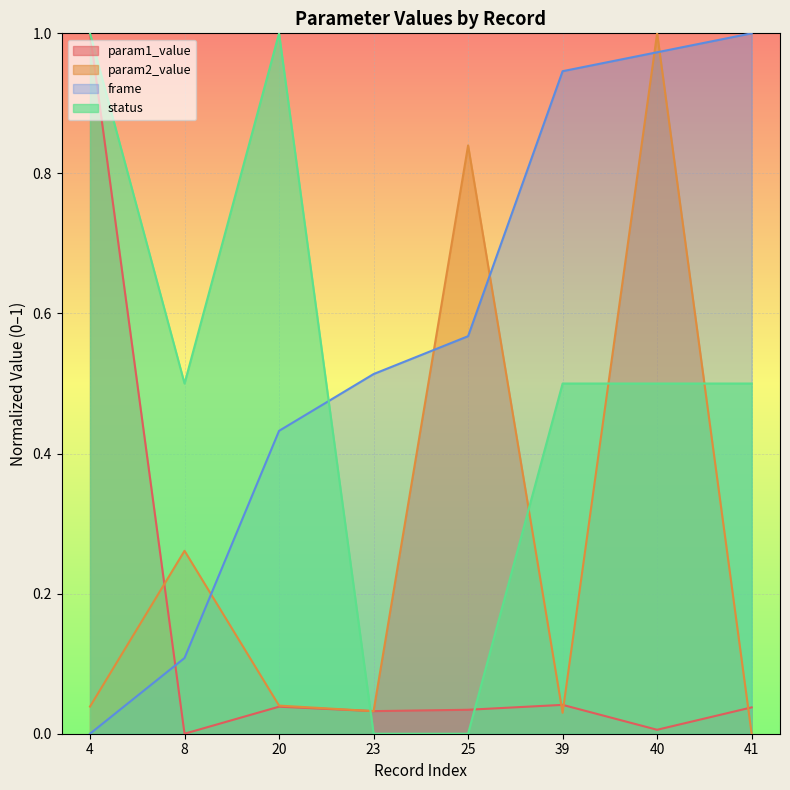

What is the maximum value shown in the chart?

1.0